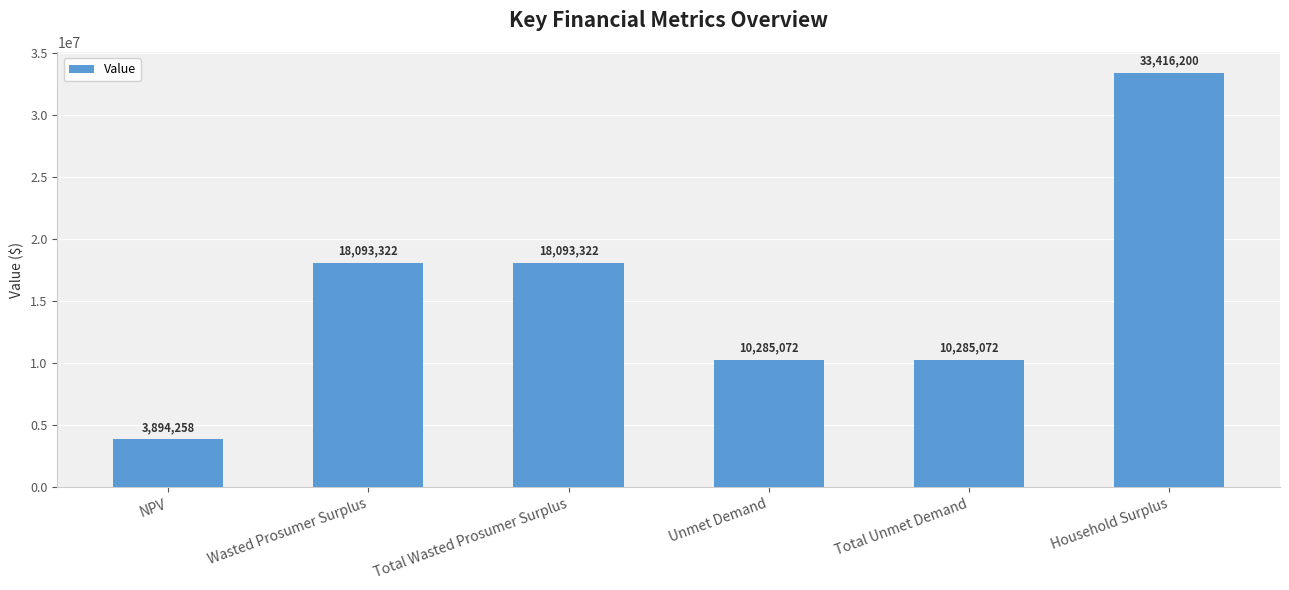

What is the ratio of the value at Total Unmet Demand to the value at Household Surplus?

0.3